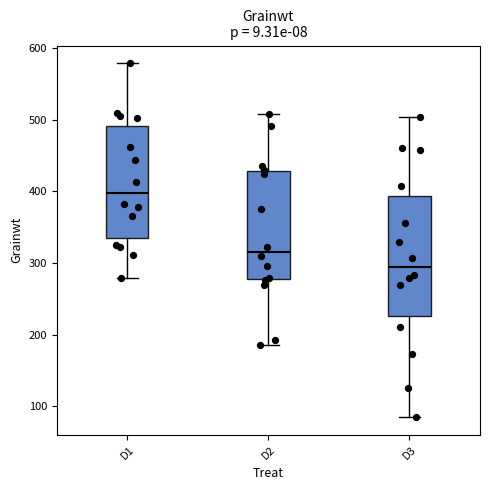

Where does the lower whisker of the box for D1 end on the y-axis? The values are not printed on the chart, so give them approximately, as read against the axis.

280